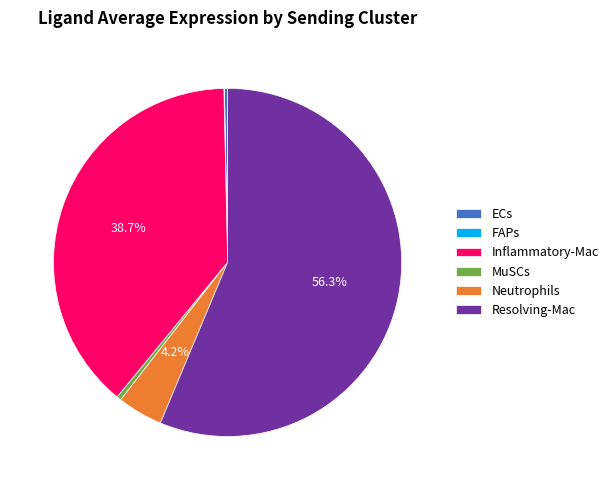

To the nearest percent, what is the difference between the largest and smallest slice percentages?

56%